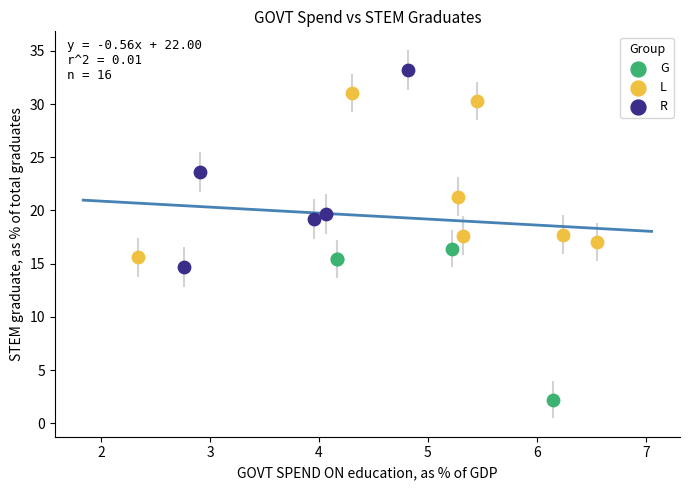

Which series contains the highest Y value?

R